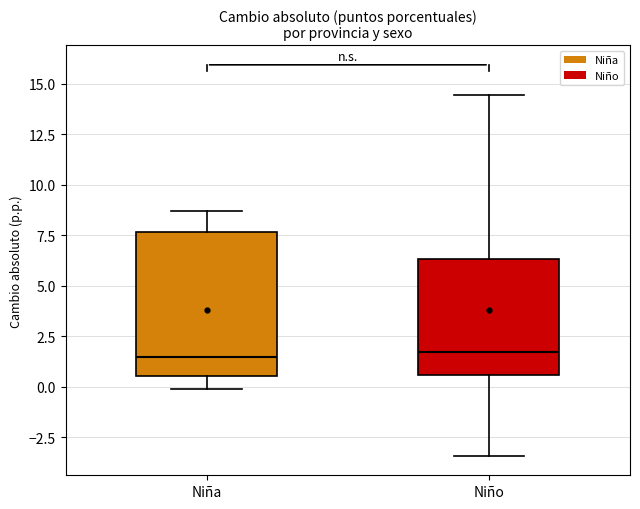

Comparing the boxes themselves (not the whiskers), which one is the tallest?

Niña